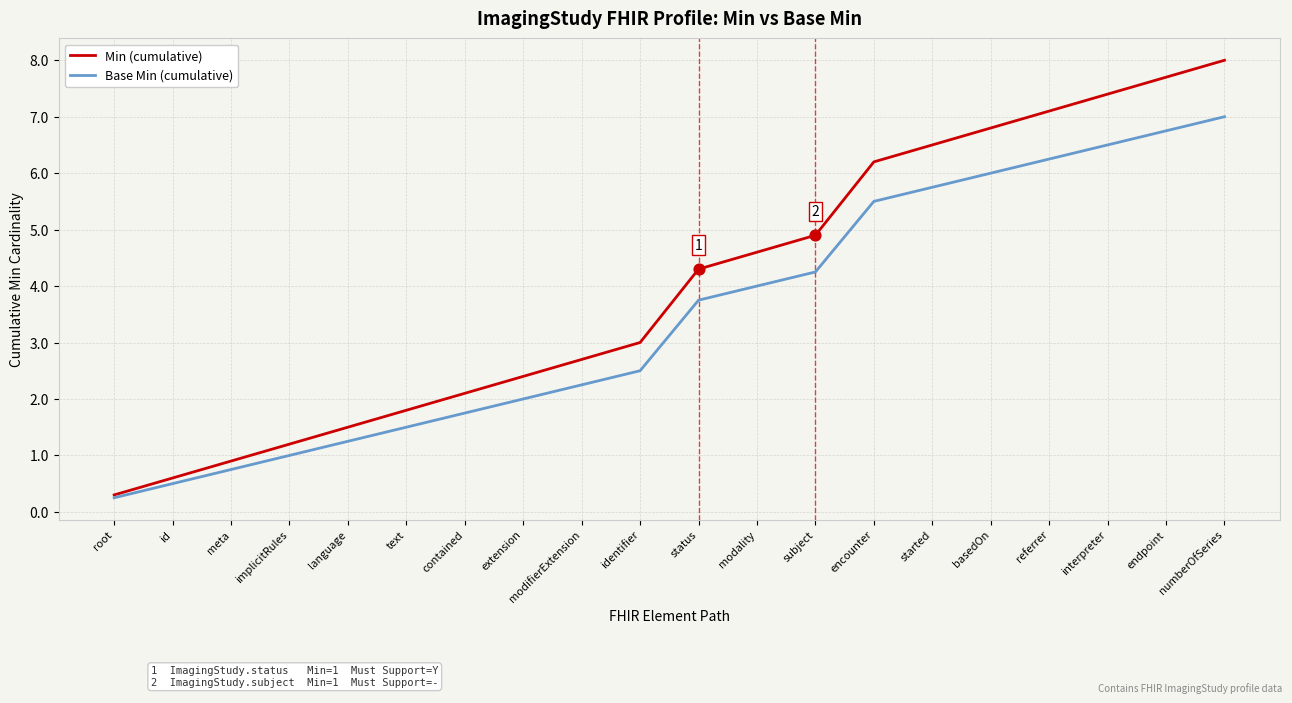

Which series has the largest range (max minus min)?

Min (cumulative)